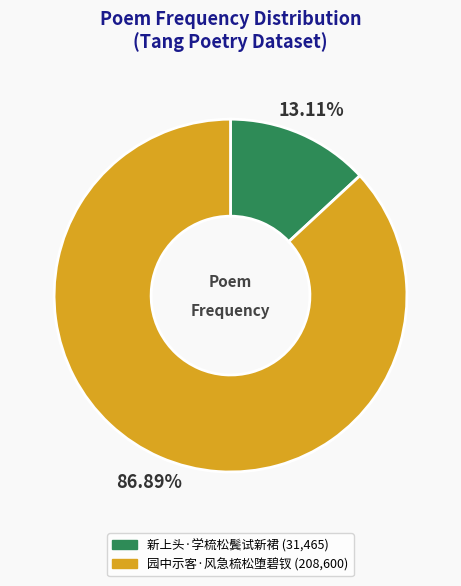

Which has a higher value, 园中示客·风急梳松堕碧钗 or 新上头·学梳松鬓试新裙?

园中示客·风急梳松堕碧钗